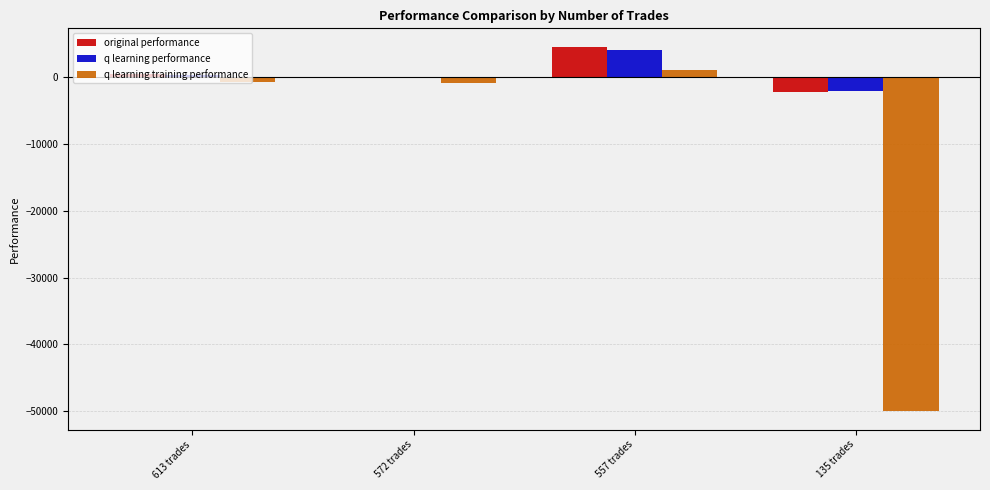

Reading right to left, list all the values displayed in this chart.

original performance: -2228.3	4532.0	-125.8	404.8
q learning performance: -2172.0	4092.5	-80.9	302.5
q learning training performance: -50000.0	1000.7	-978.5	-712.4